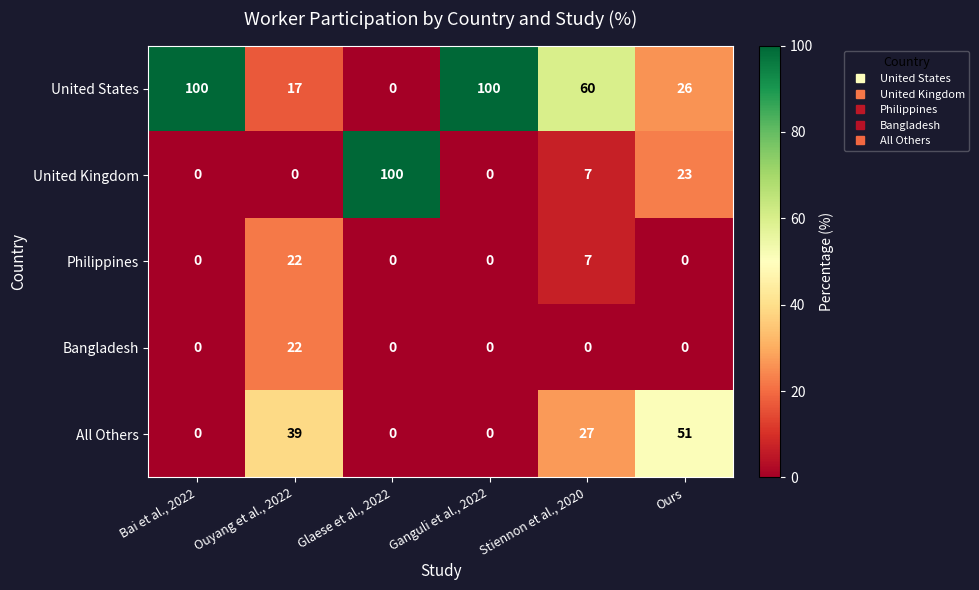

What is the total value across all series at Ouyang et al., 2022?

100